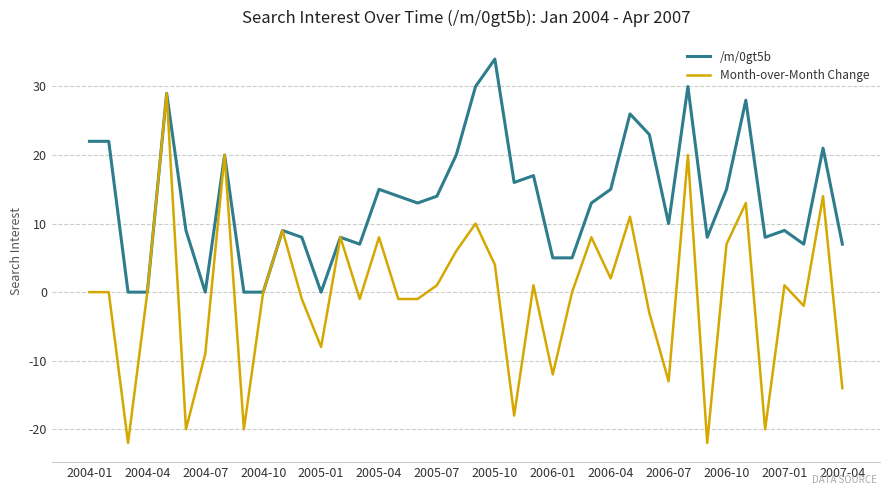

List the series in order of their overall mean, highest first.

/m/0gt5b, Month-over-Month Change